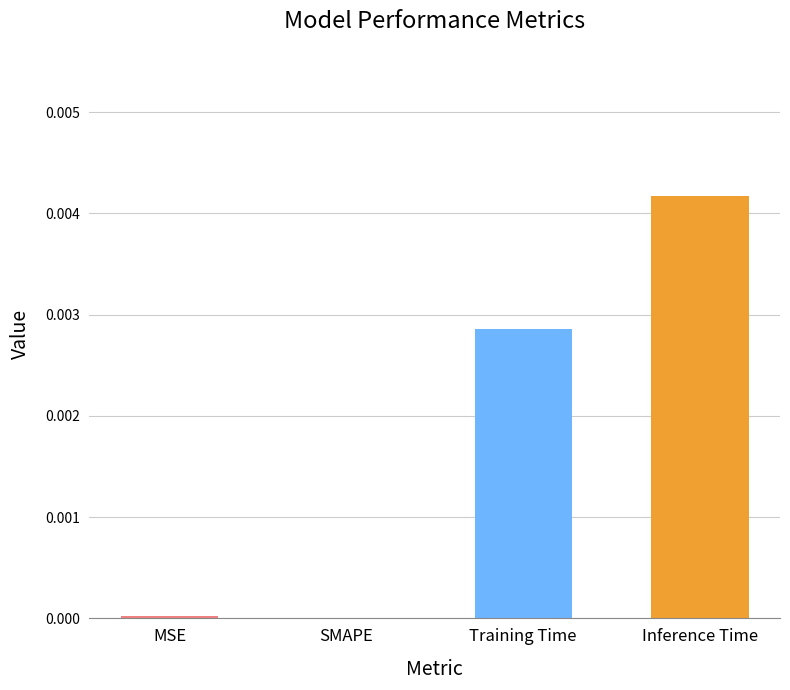

The value at MSE is 0.0. True or false?

True